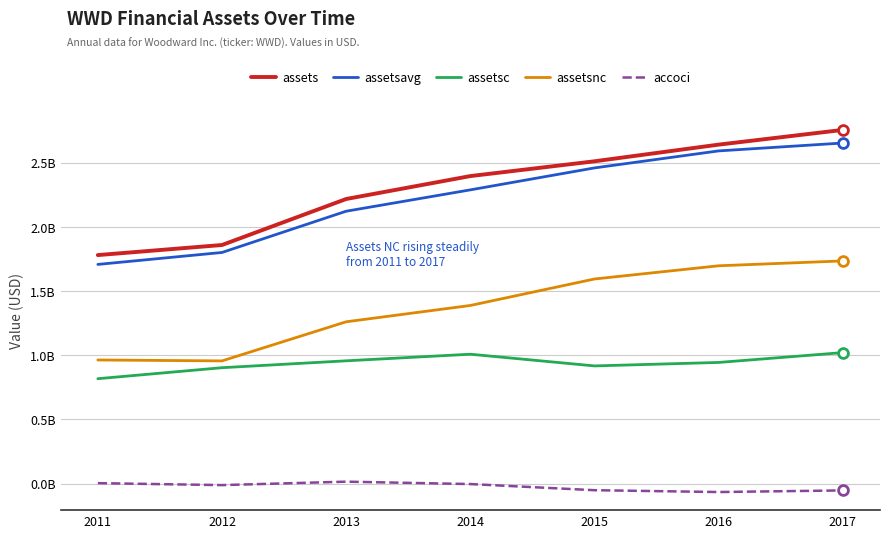

What are all the series names shown in the legend?

assets, assetsavg, assetsc, assetsnc, accoci